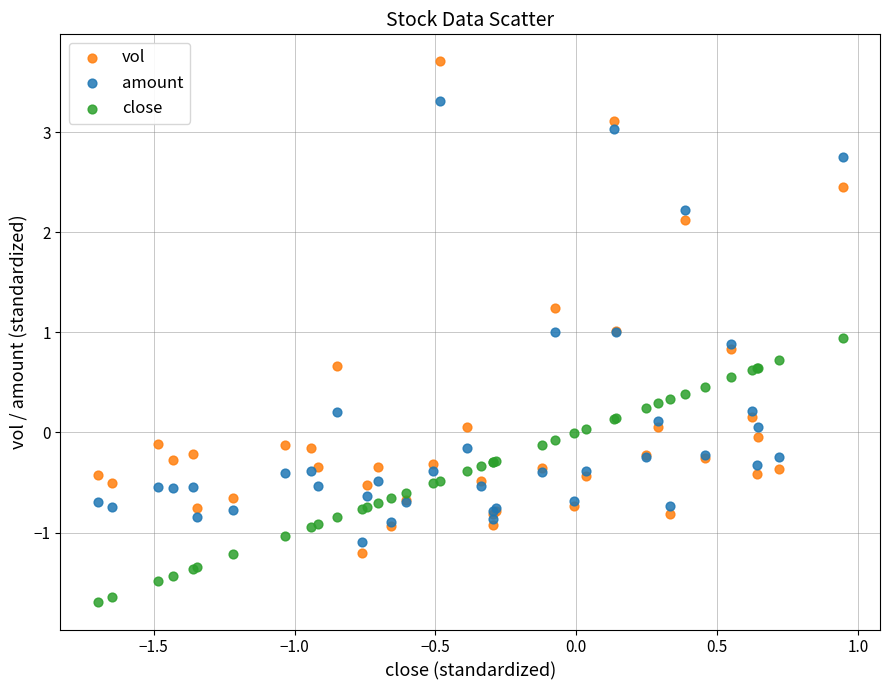

Which series has the widest spread of Y values?

vol